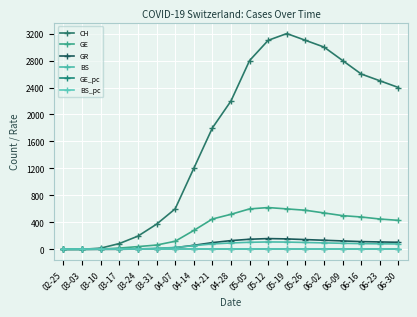

Which series has the largest total across all categories?

CH